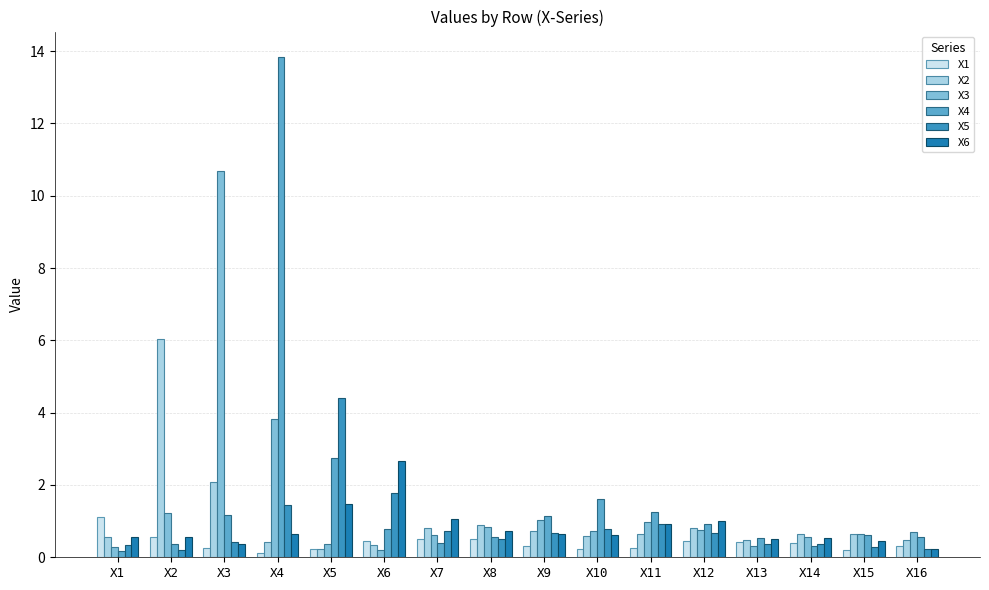

What is the difference between the maximum and minimum values in the X5 series?

4.2